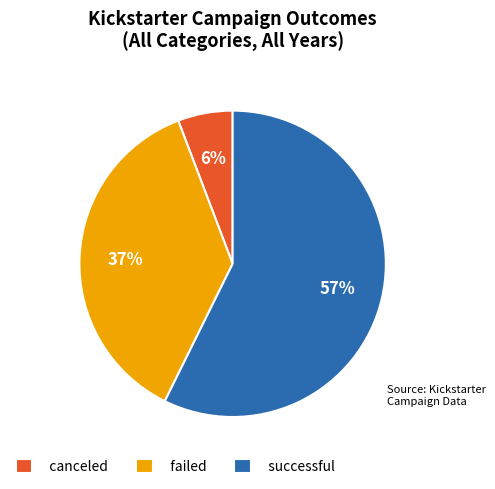

To the nearest percent, what is the combined percentage of successful and failed?

94%